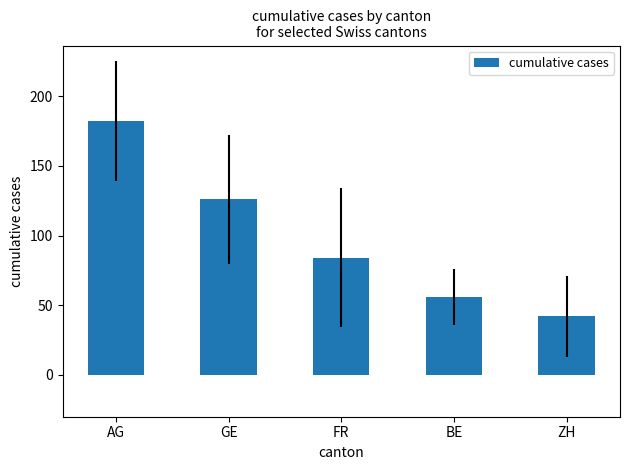

Which label corresponds to the largest value in the chart?

AG